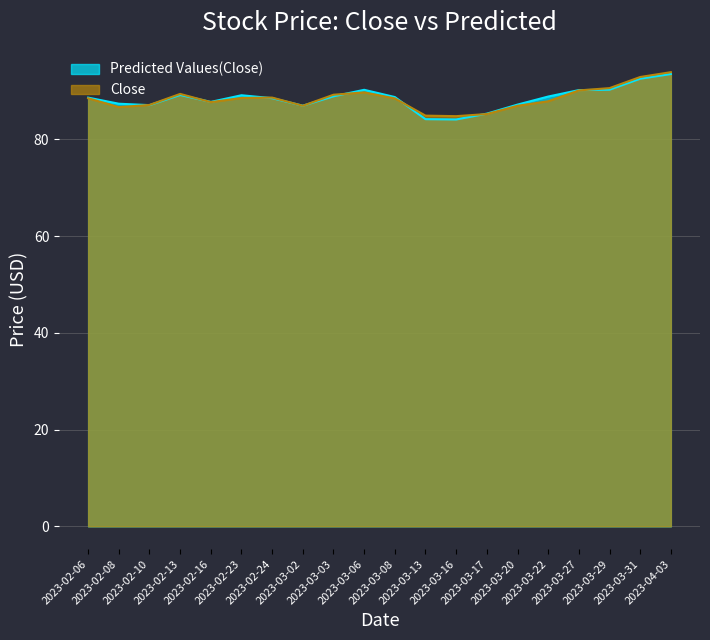

In Predicted Values(Close), how many points are higher than both neighbors (excluding endpoints)?

3